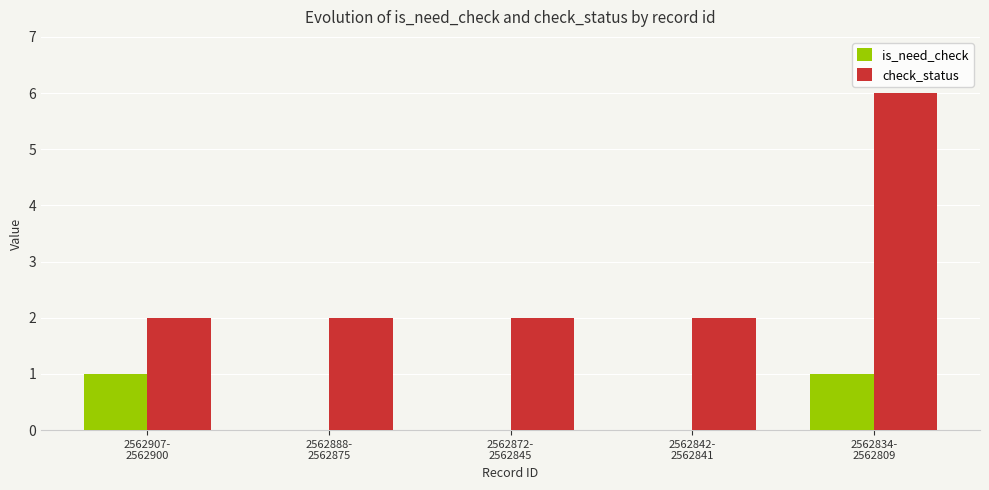

True or false: is_need_check has a value of 0 at 2562872-
2562845.

True